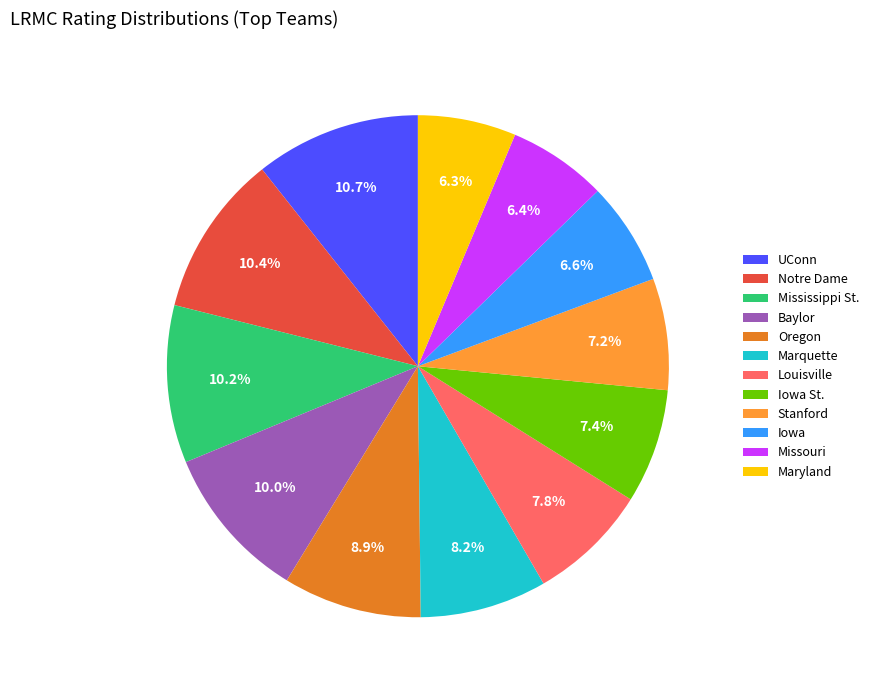

To the nearest percent, what portion does Louisville represent?

8%